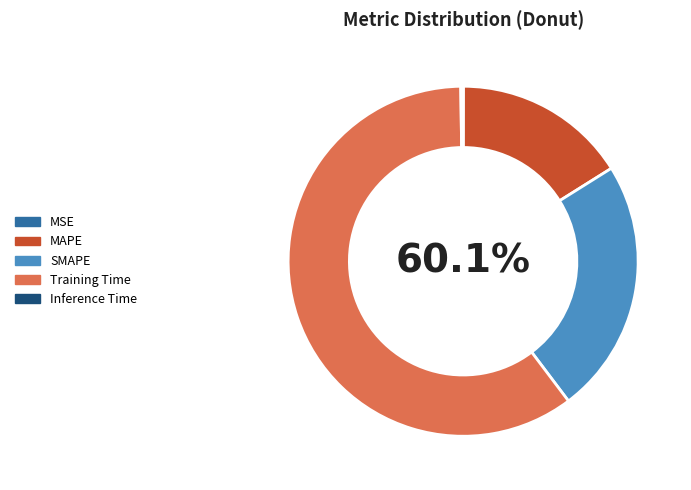

Combined, do SMAPE and MSE account for over 50%?

No